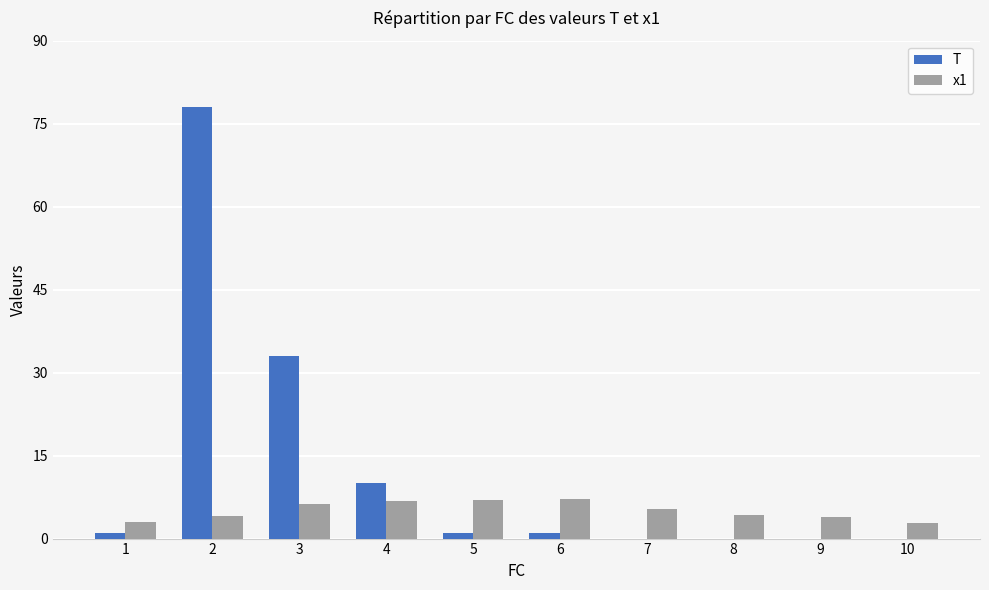

What value does the x1 series have at 6?

7.2